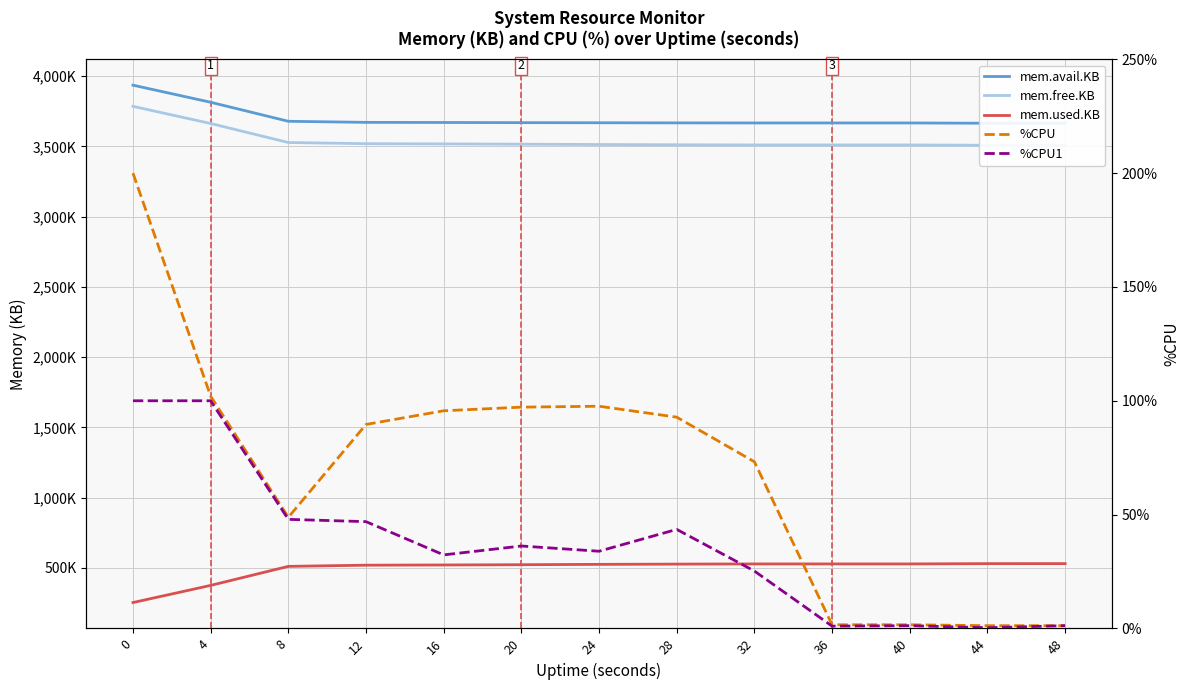

What is the value of the mem.avail.KB point at the 2nd from the left?

3813708.0